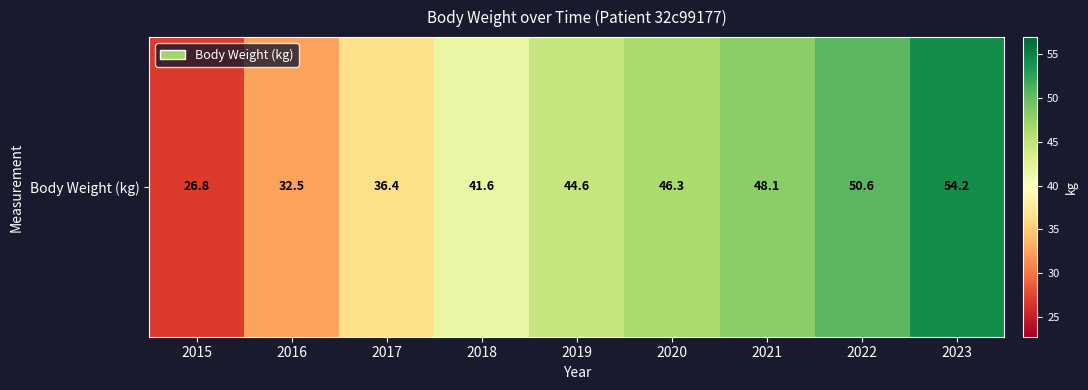

Count the number of categories in the chart.

9